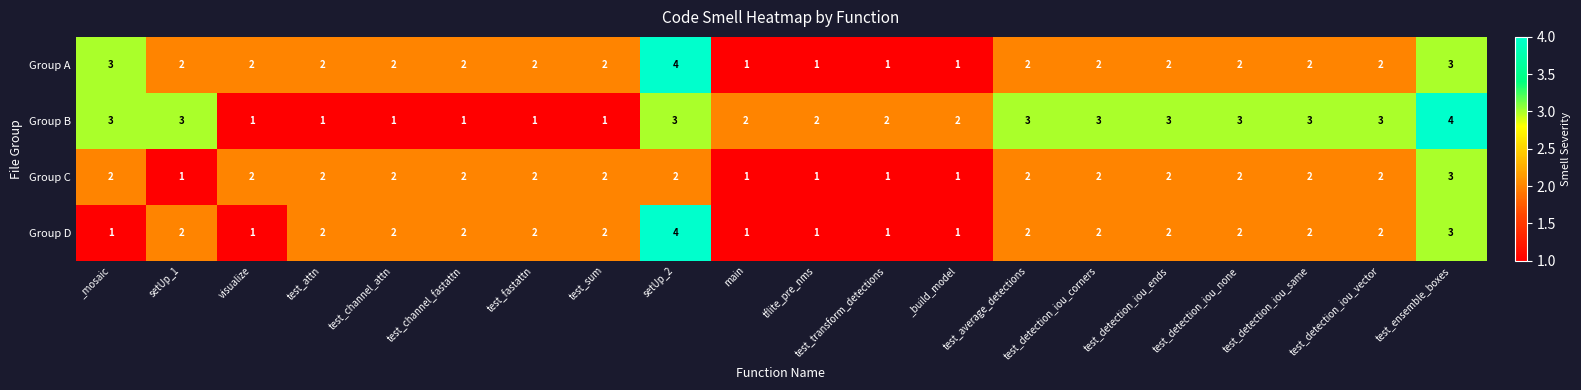

What is the sum of all Group B values?

45